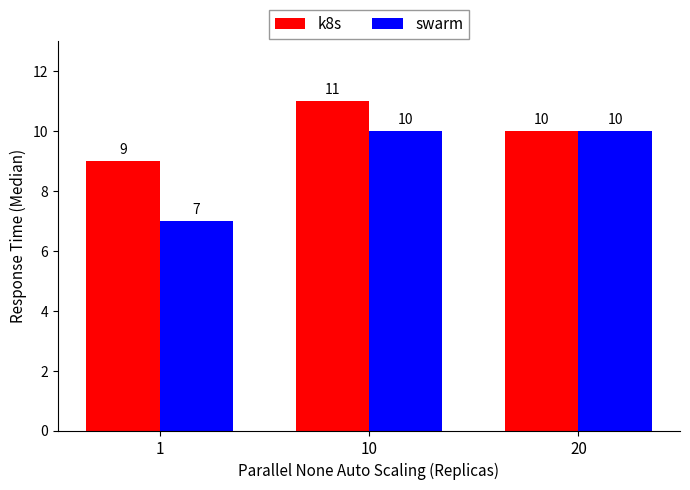

At which category is the sum across all series the highest?

10